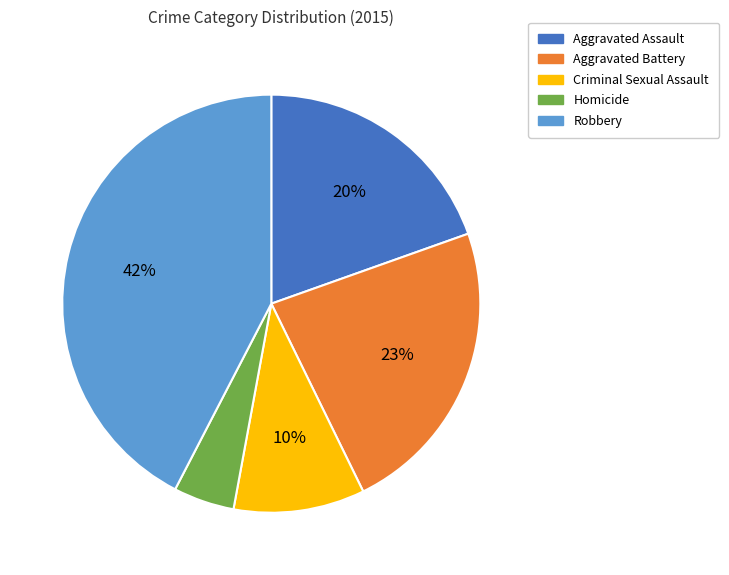

To the nearest percent, what percentage of the pie is Aggravated Assault?

20%